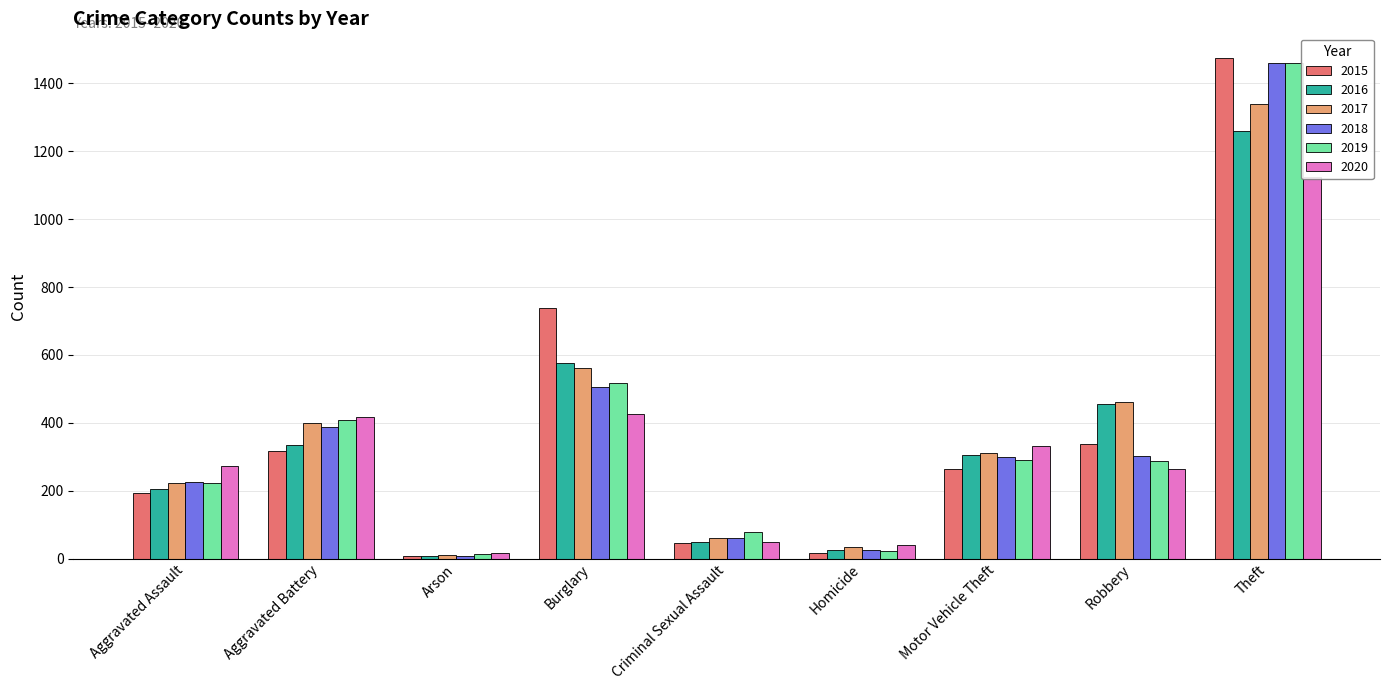

Which series has the largest total across all categories?

2017